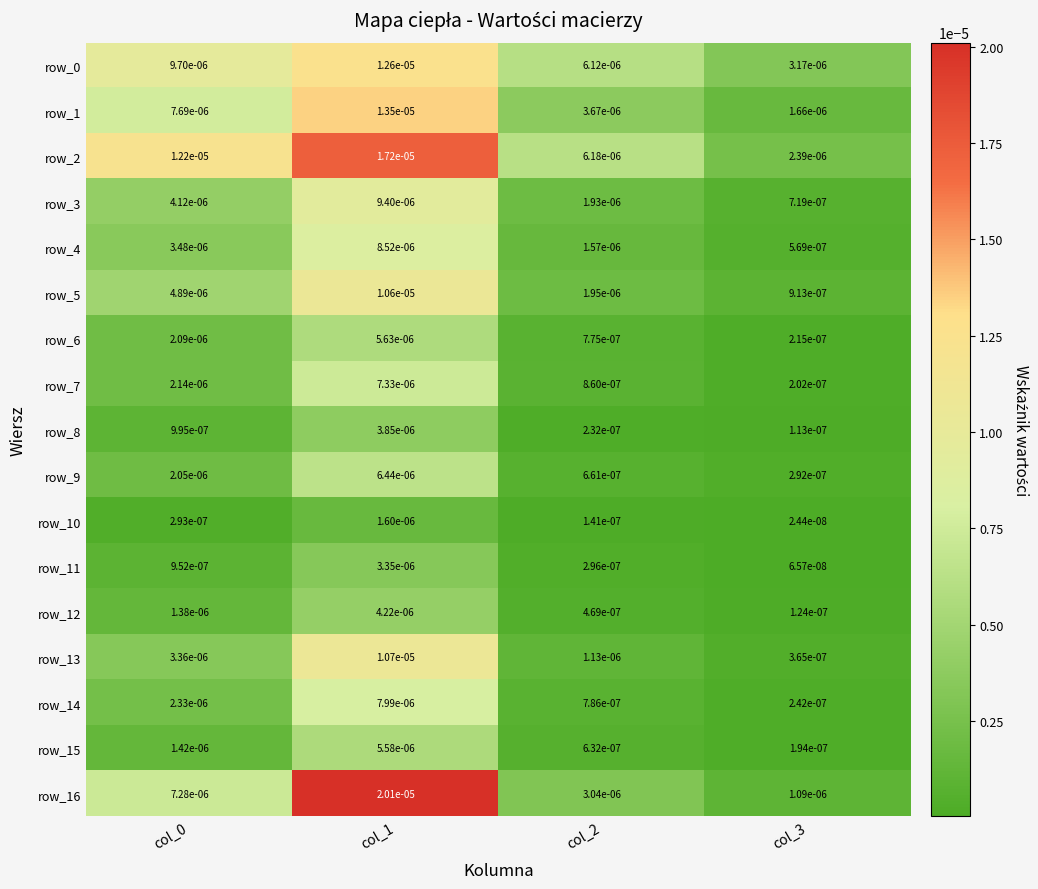

Is the value of row_3 at col_3 greater than the value of row_7 at col_0?

No